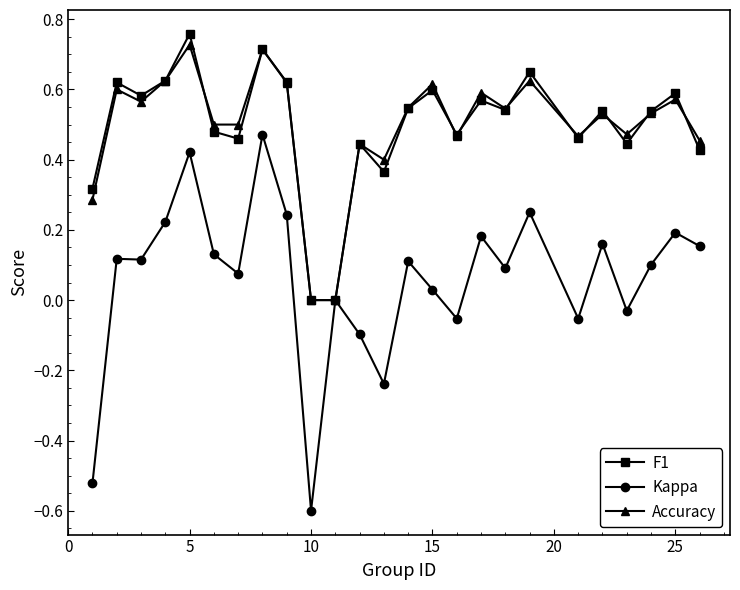

How many lines are shown in the chart?

3